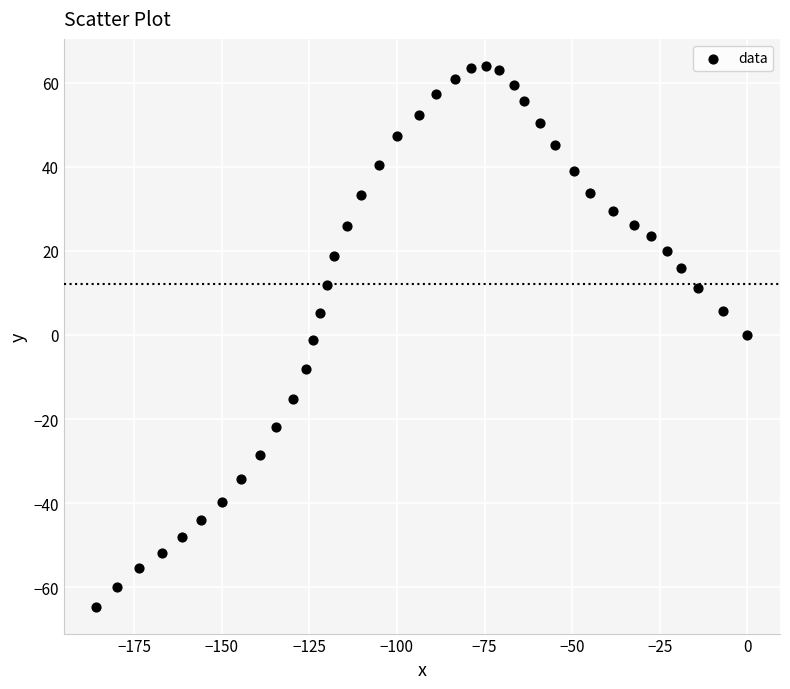

What is the range of Y values (max minus min)?

128.6